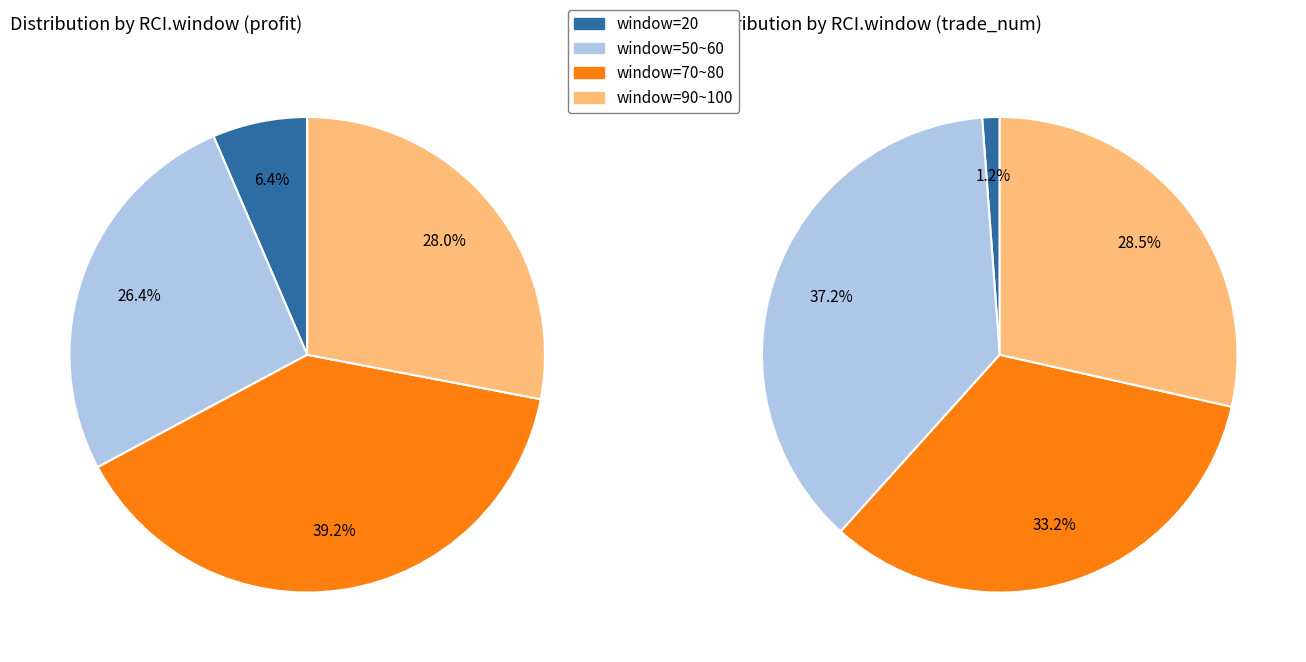

What is the smallest slice in the pie chart?

RCI.window=20